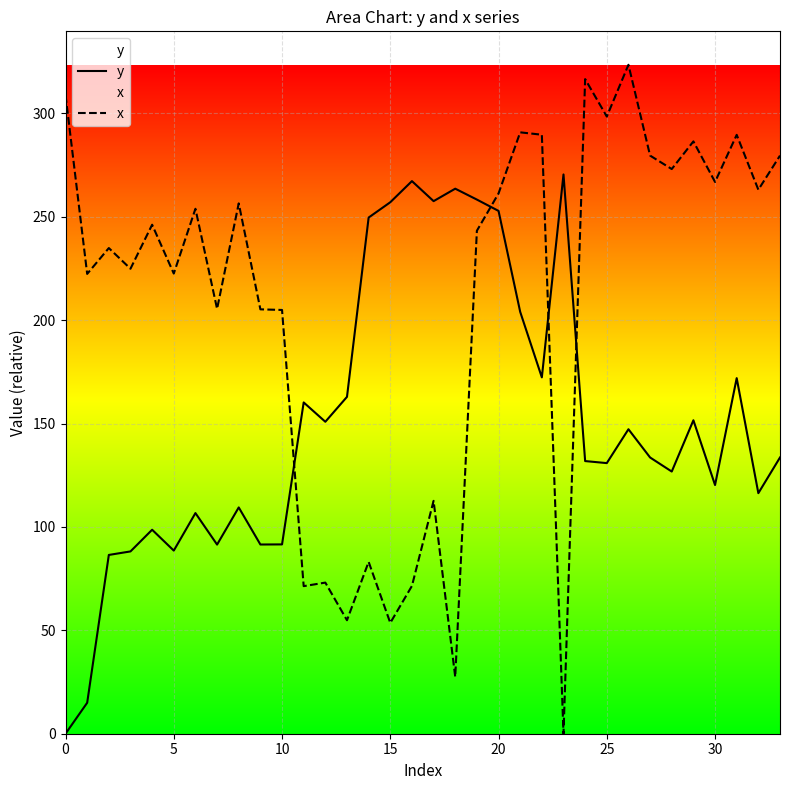

How many data points in x are above 246?

17